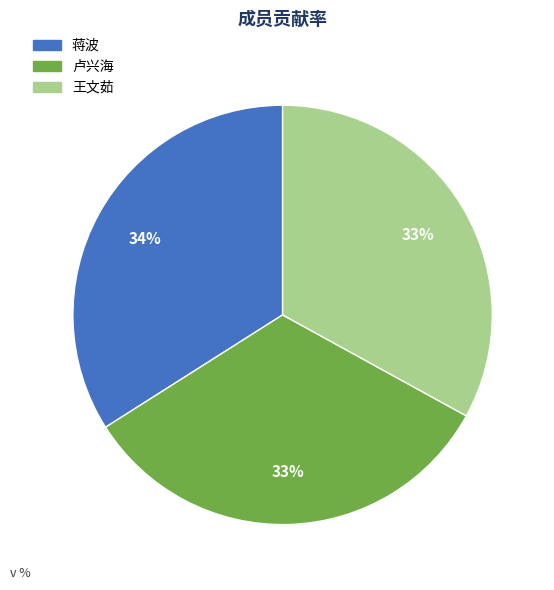

Between 卢兴海 and 蒋波, which is larger?

蒋波